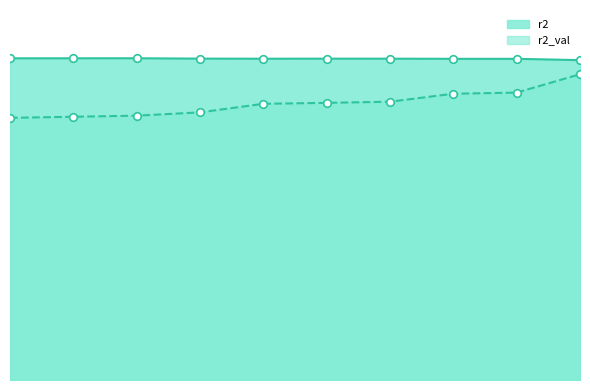

Which series has the largest total across all categories?

r2